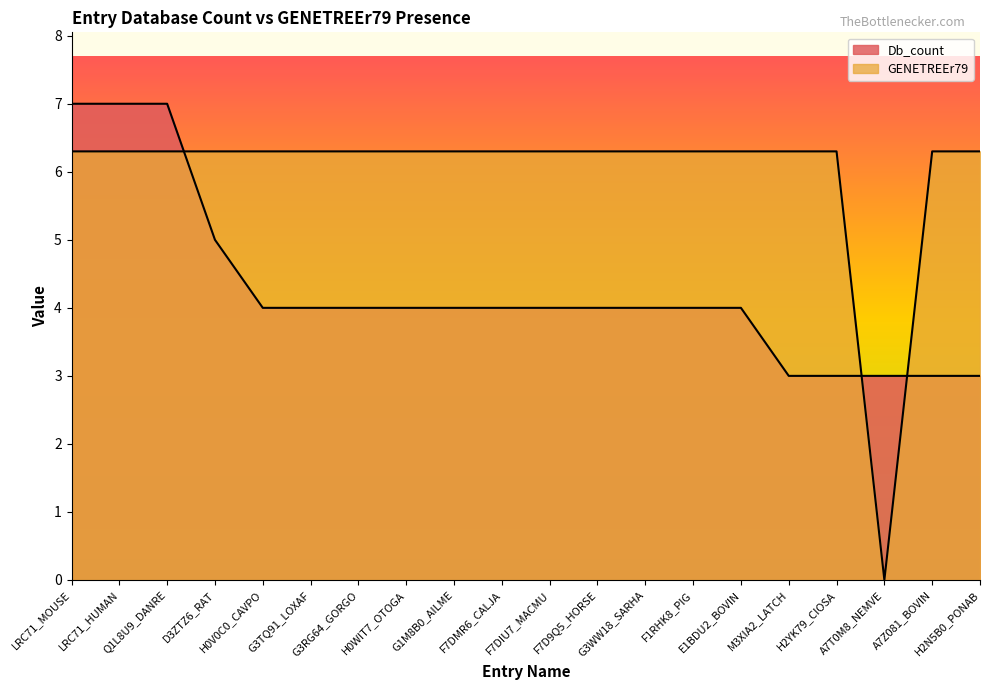

What is the total value across all series at H2N5B0_PONAB?

9.3